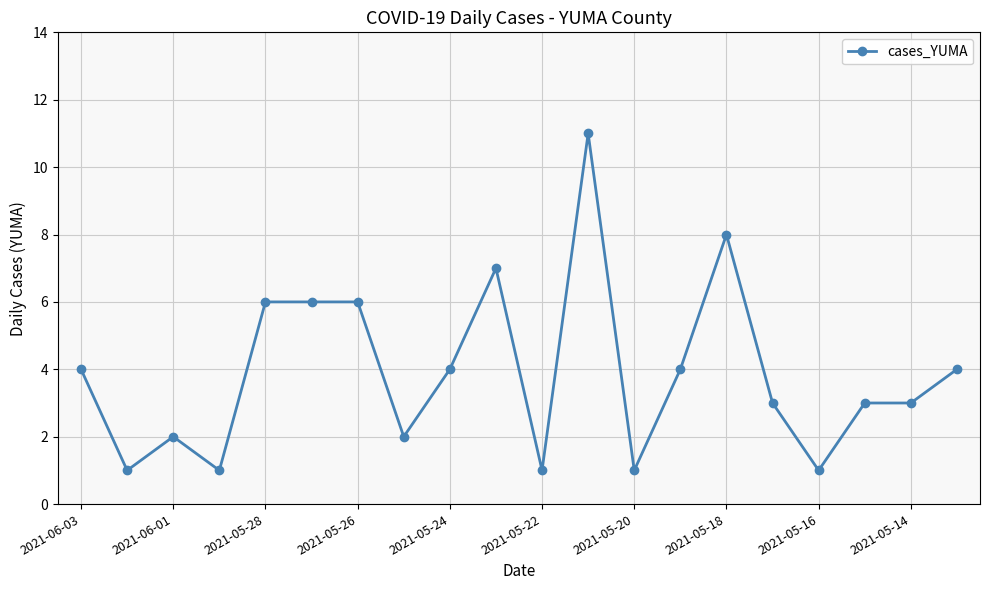

True or false: the data has more than 0 interior local peaks.

True